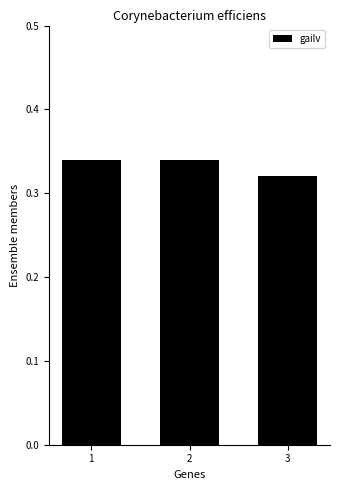

What is the sum of the values at 1 and 2?

0.7